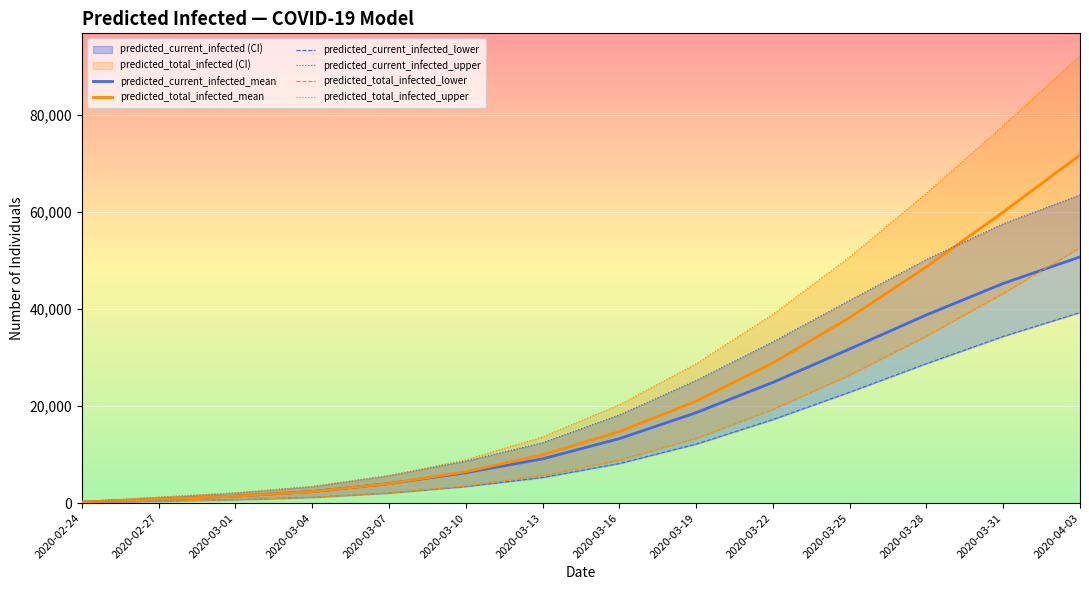

At how many categories does at least one series exceed 30940?

5